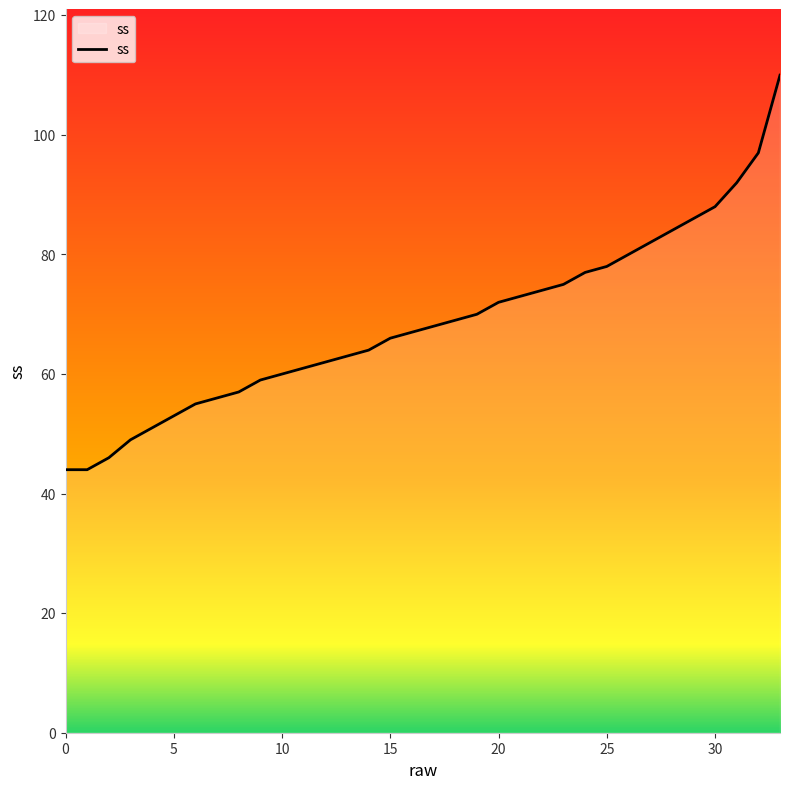

What is the difference between the maximum and minimum values?

66